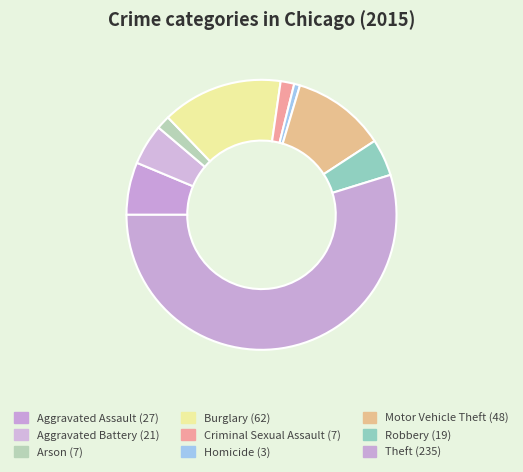

How many segments does this pie chart have?

9